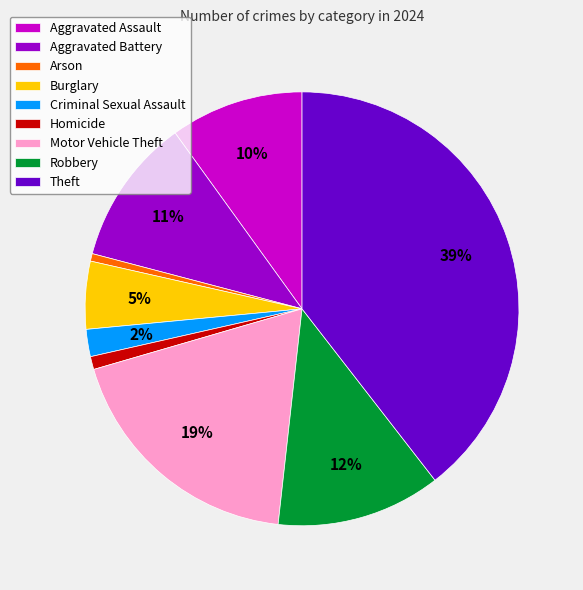

Do Arson and Burglary together represent more than half of the pie?

No